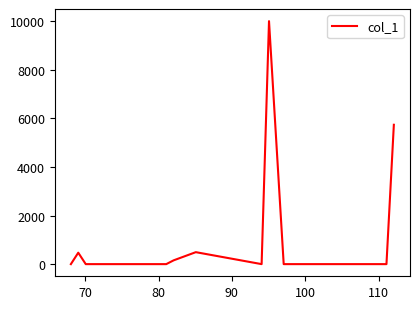

How many lines are shown in the chart?

1